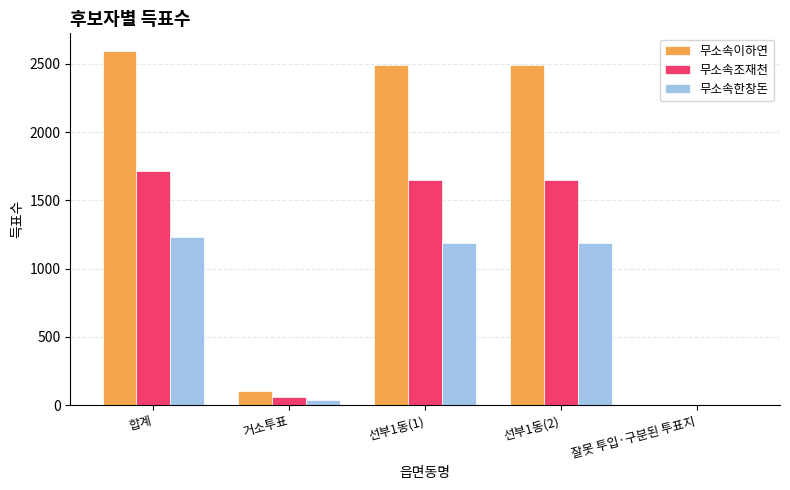

Count the number of data series in this chart.

3